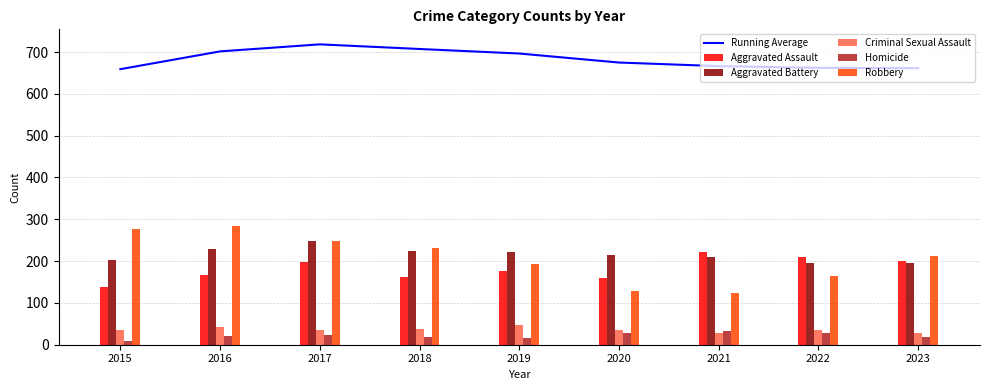

The value of Homicide at 2023 is 19. True or false?

True